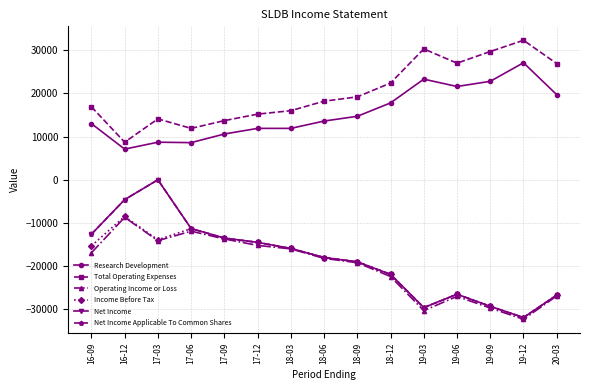

Does the chart have visible grid lines?

Yes